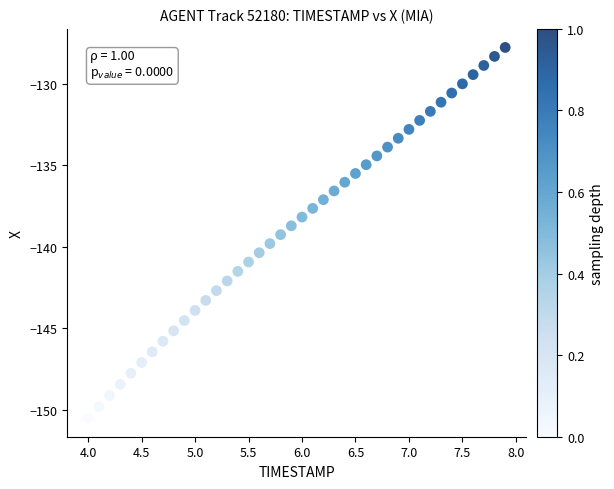

What is the range of X values (max minus min)?

3.9